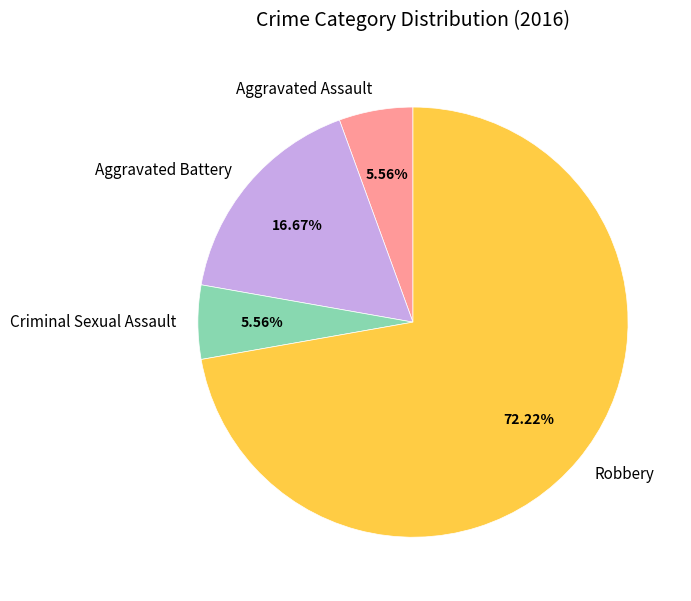

What percentage is the Aggravated Battery slice, to the nearest percent?

17%